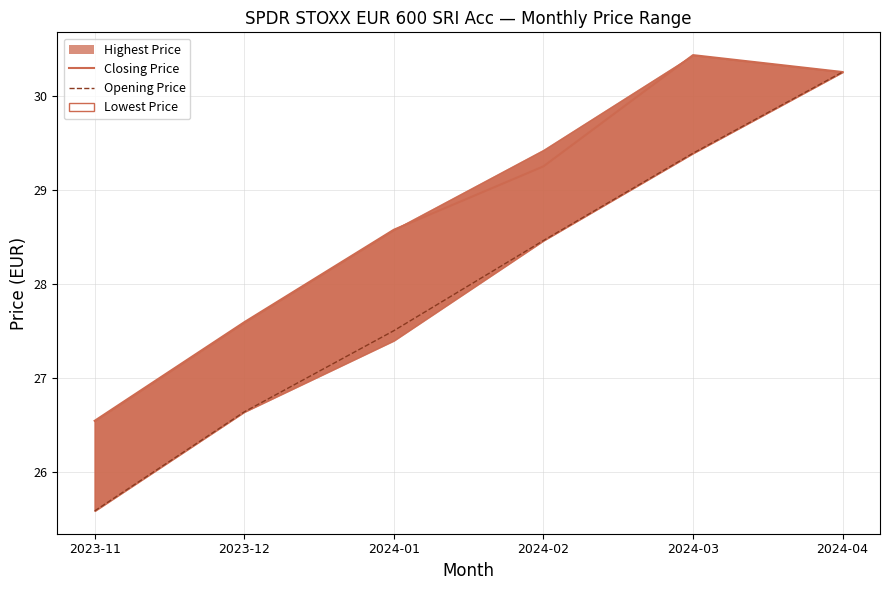

True or false: Opening Price and Closing Price intersect in this chart.

False